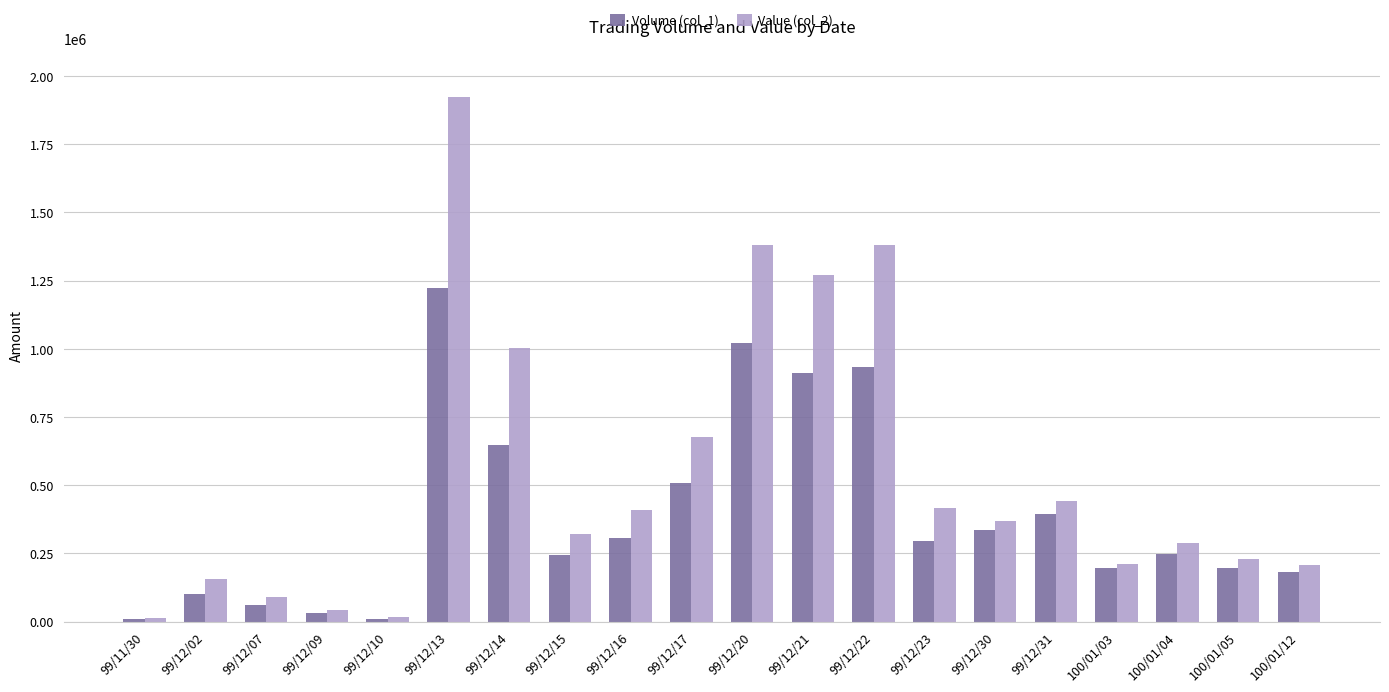

Which series has the widest spread of values?

Value (col_2)